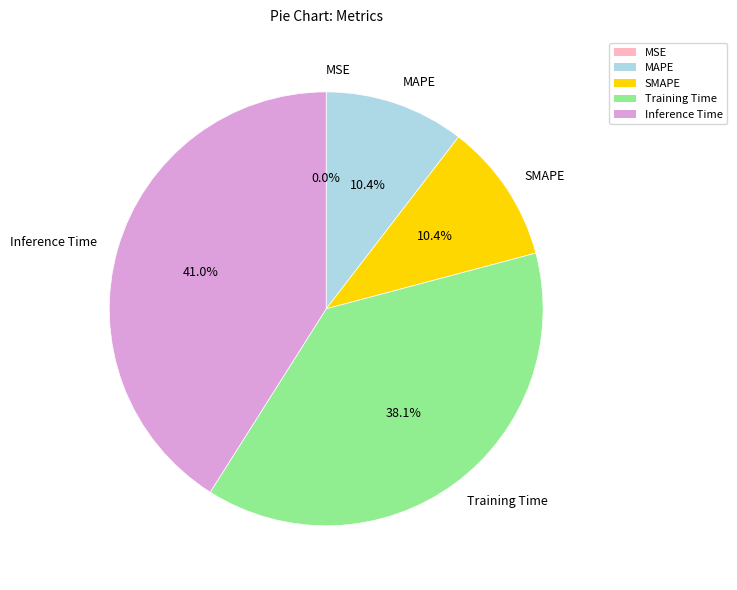

The Training Time slice represents 38% of the pie. True or false?

True